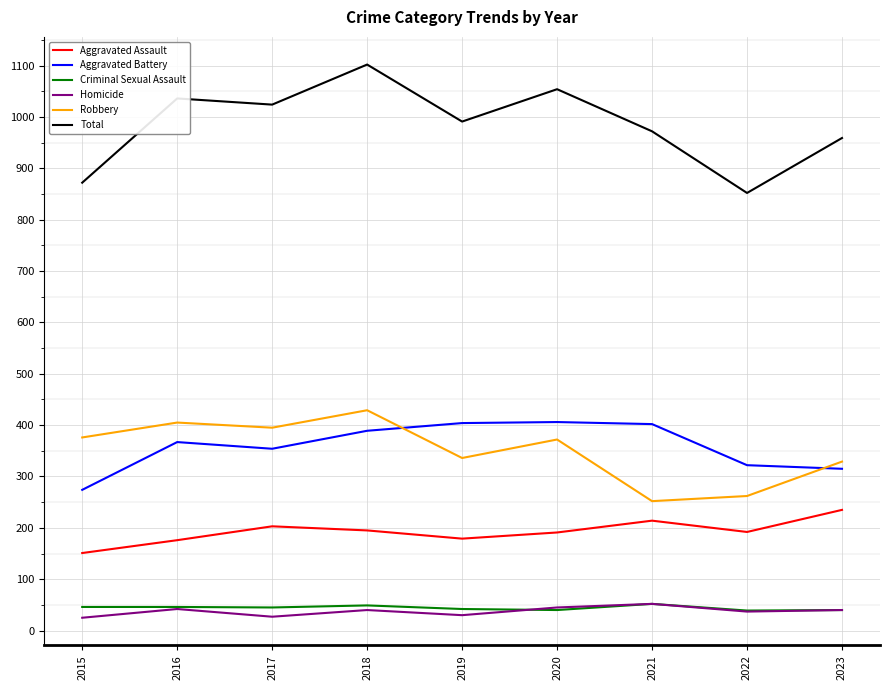

What is the maximum value shown in the chart?

1102